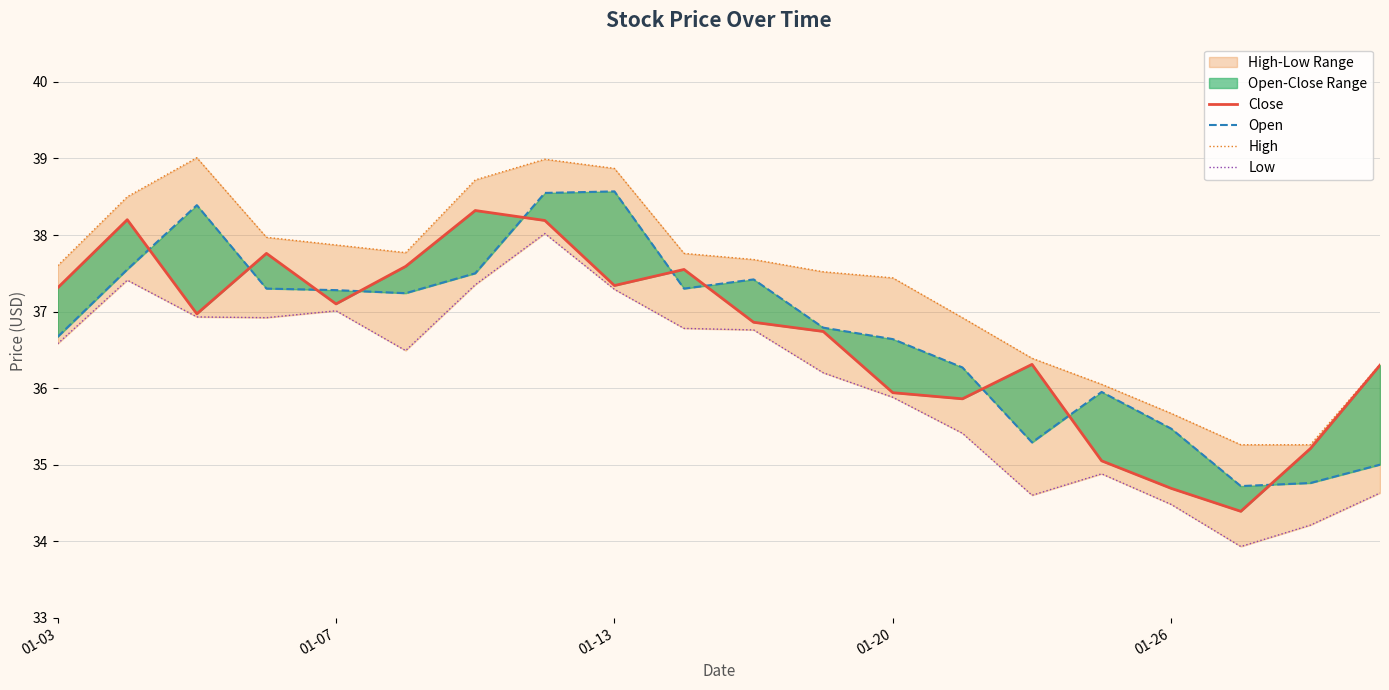

How many interior local valleys does the Low series have?

4